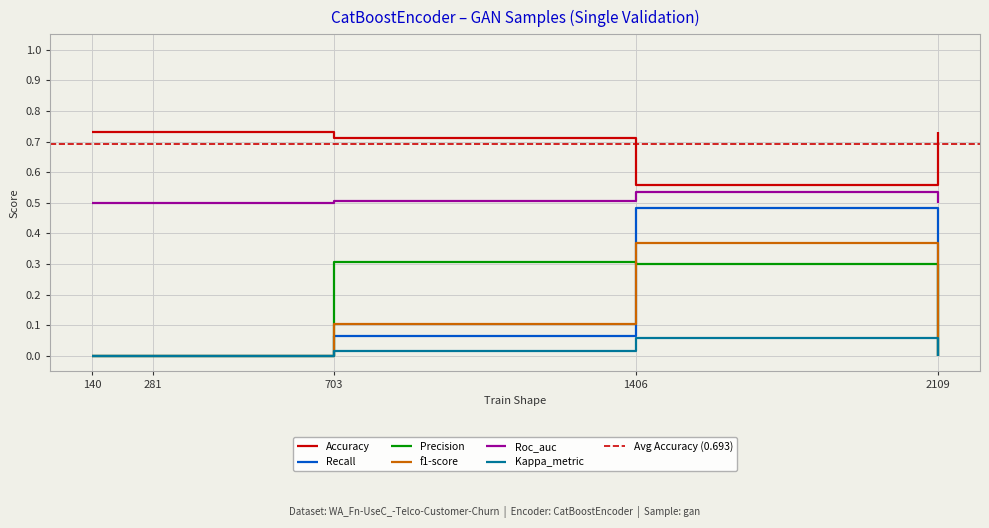

The Accuracy series shows 0.4 at 1406. True or false?

False